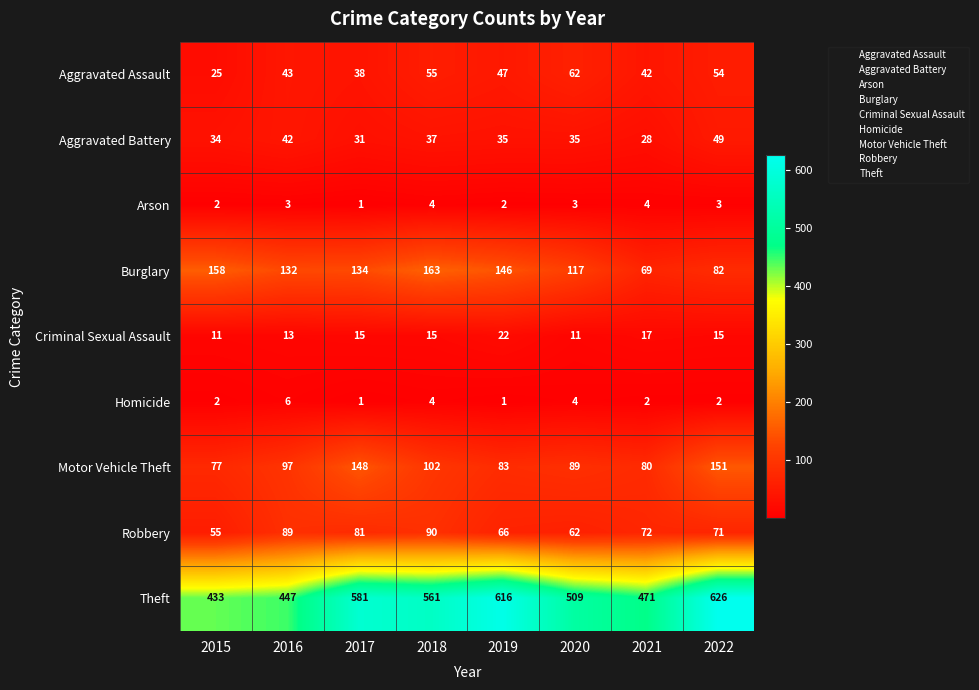

Is the value of Aggravated Battery at 2020 greater than the value of Robbery at 2016?

No